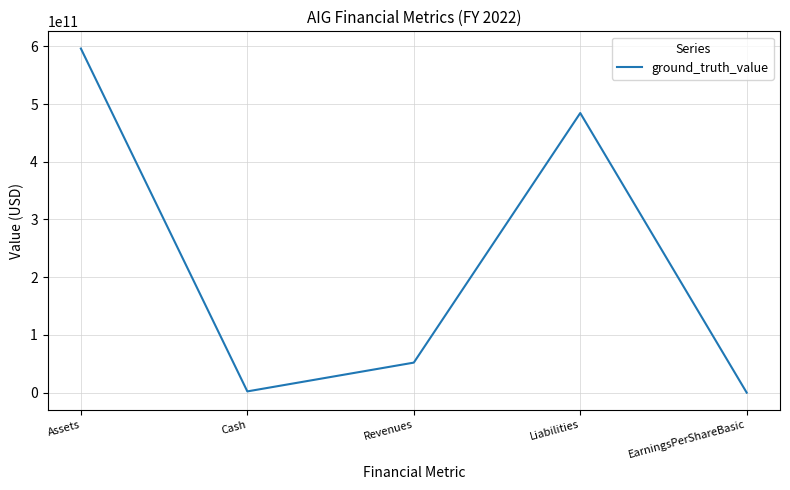

Where is the data nearest to the value 298055999996?

Liabilities